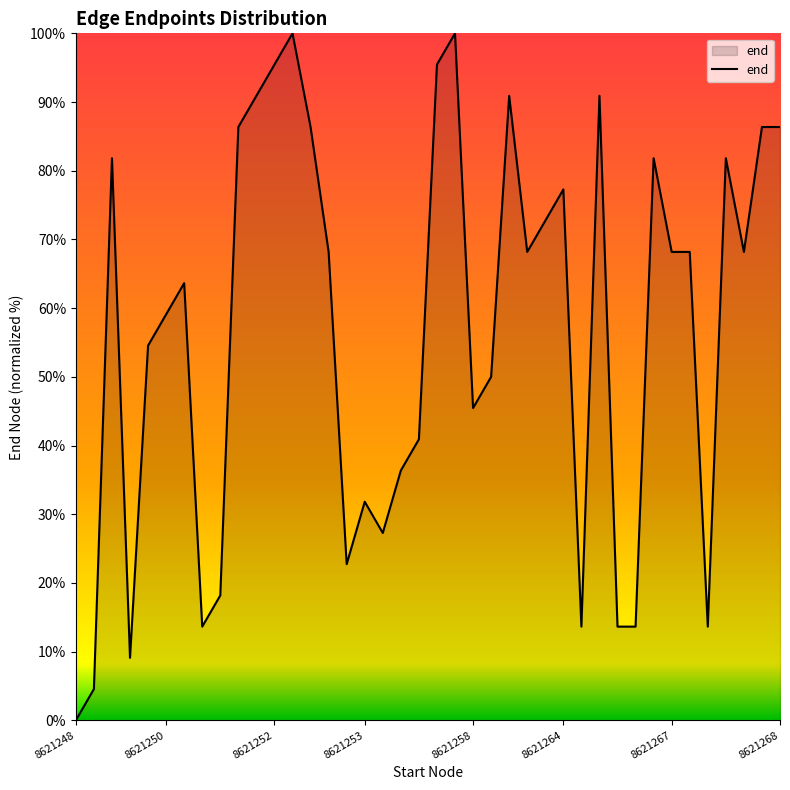

Does the chart display data point markers on the line(s)?

No